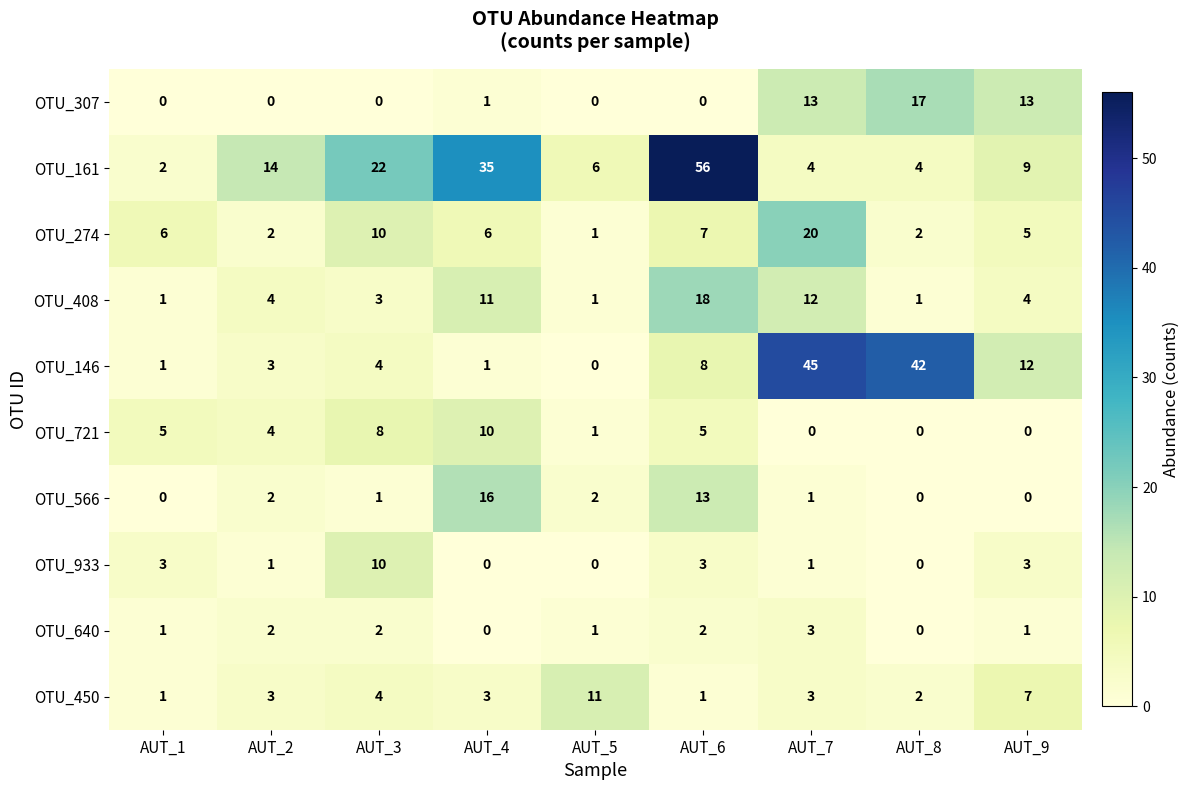

Which series has the largest total across all categories?

OTU_161